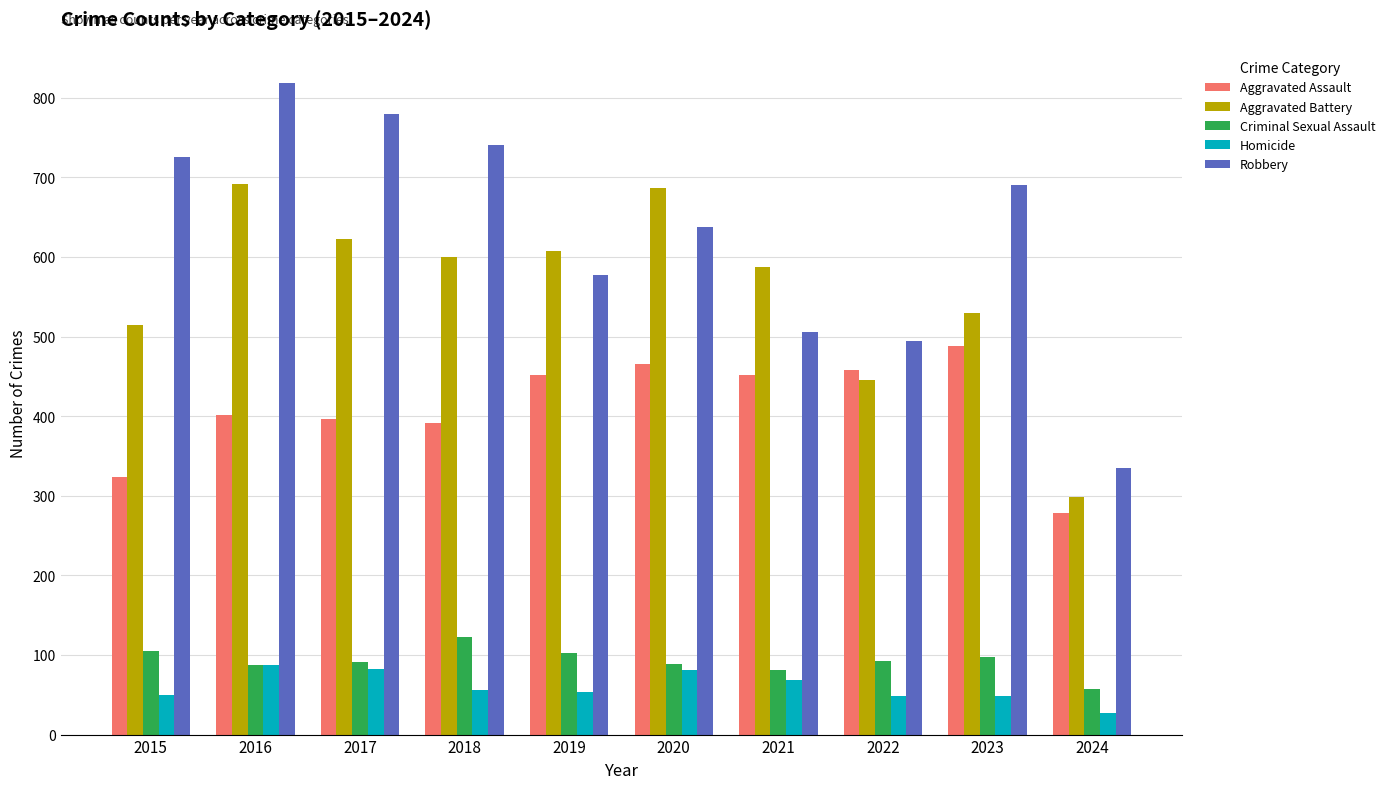

How many data points in Robbery are less than 690?

5